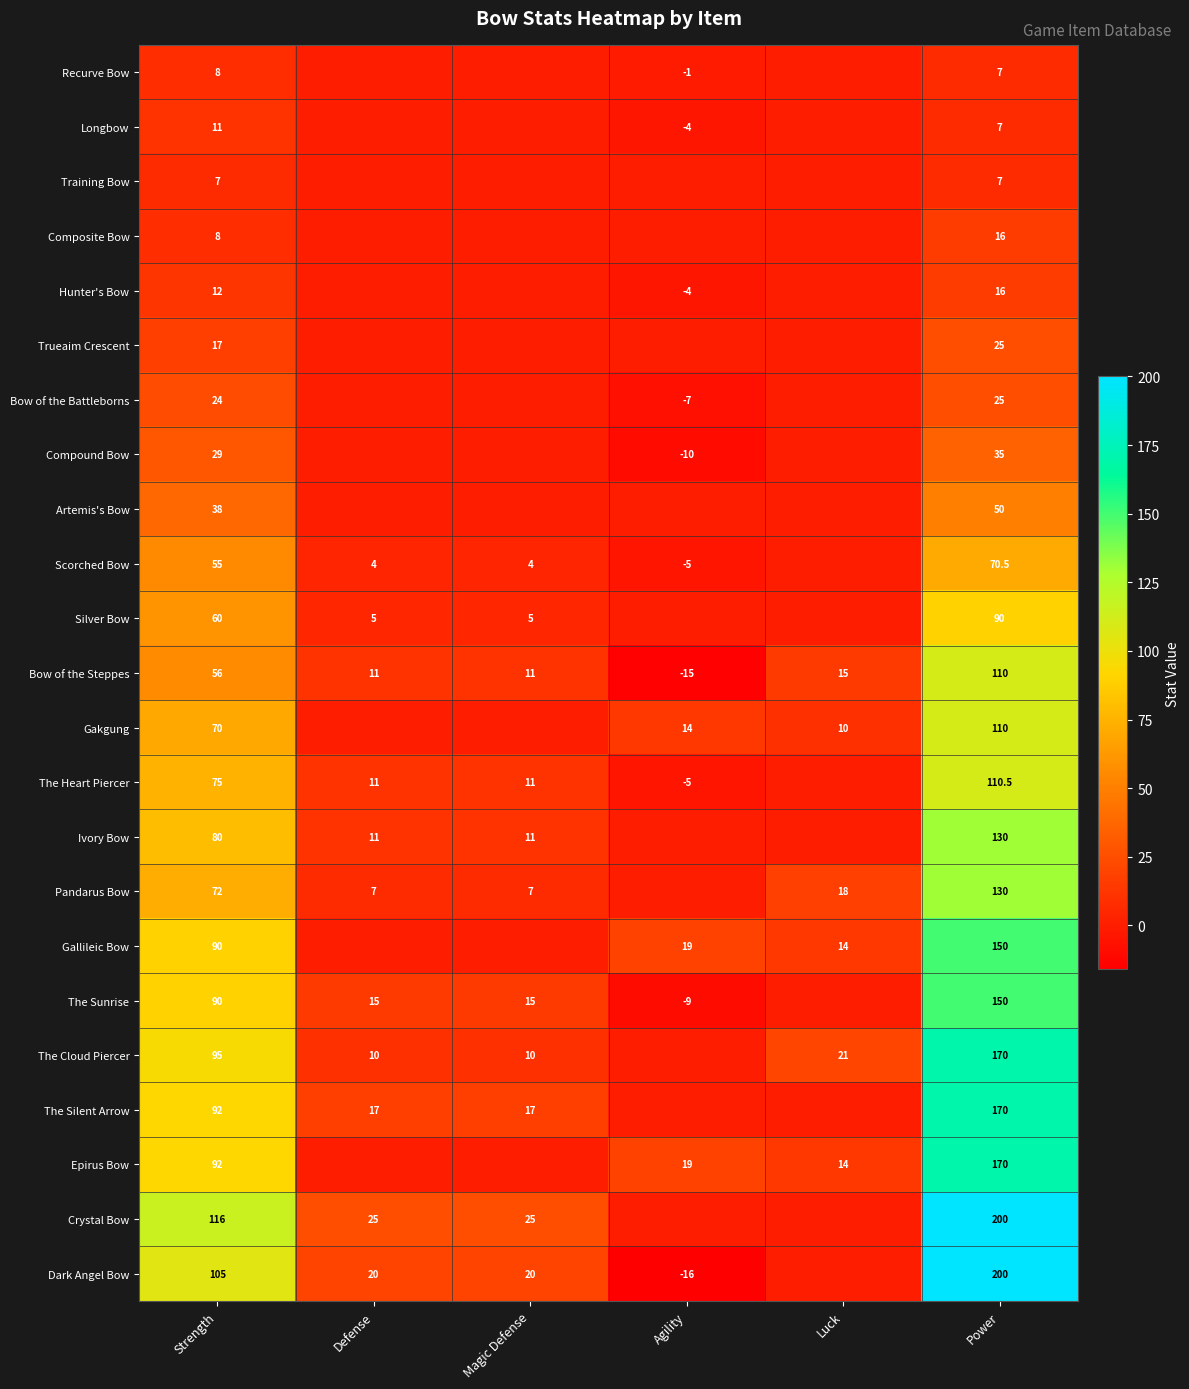

True or false: Bow of the Steppes has a value of 110.0 at Power.

True